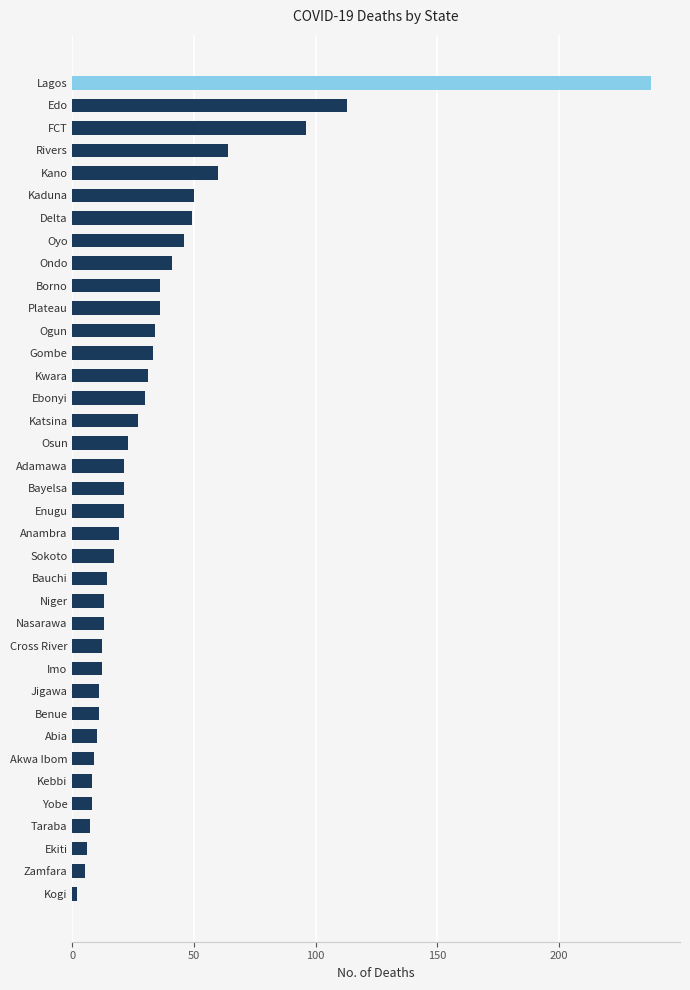

The value at Bayelsa is 10. True or false?

False